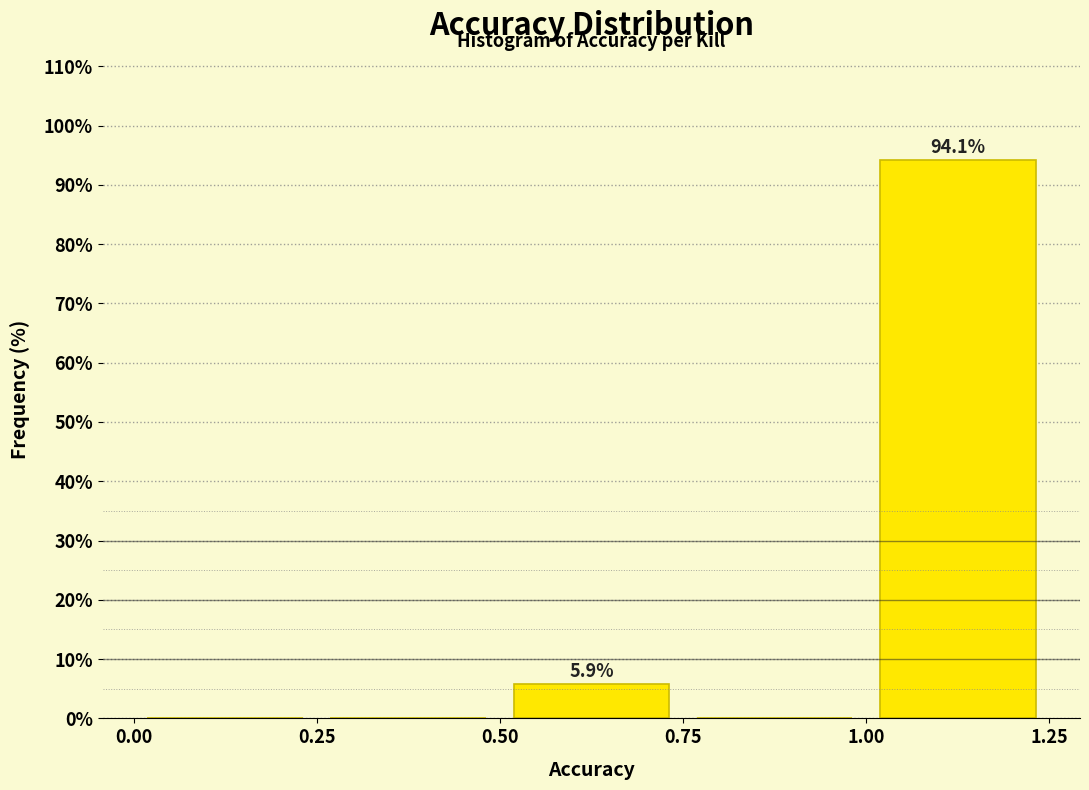

Over which range of the x-axis is the bar tallest?

1.00 to 1.25